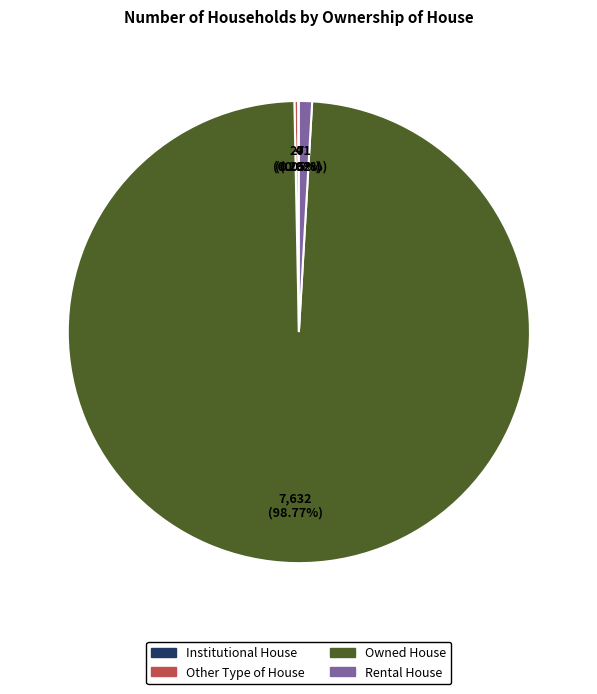

To the nearest percent, what is the difference between the largest and smallest slice percentages?

99%